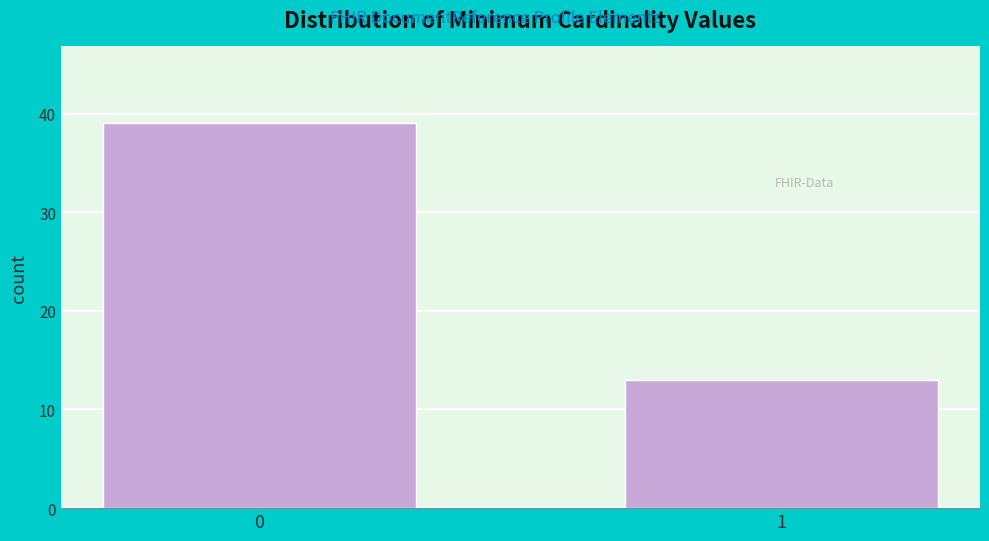

Reading left to right, what are all the values shown in this chart?

39	13